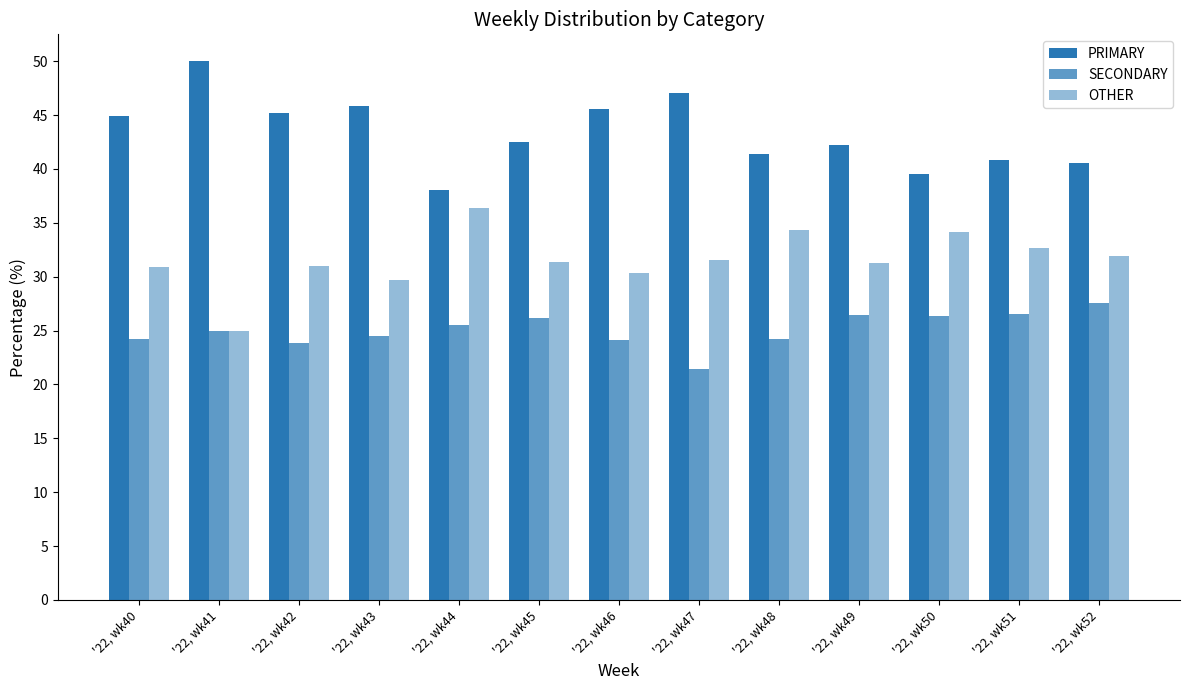

What is the total value across all series at '22, wk41?

100.0